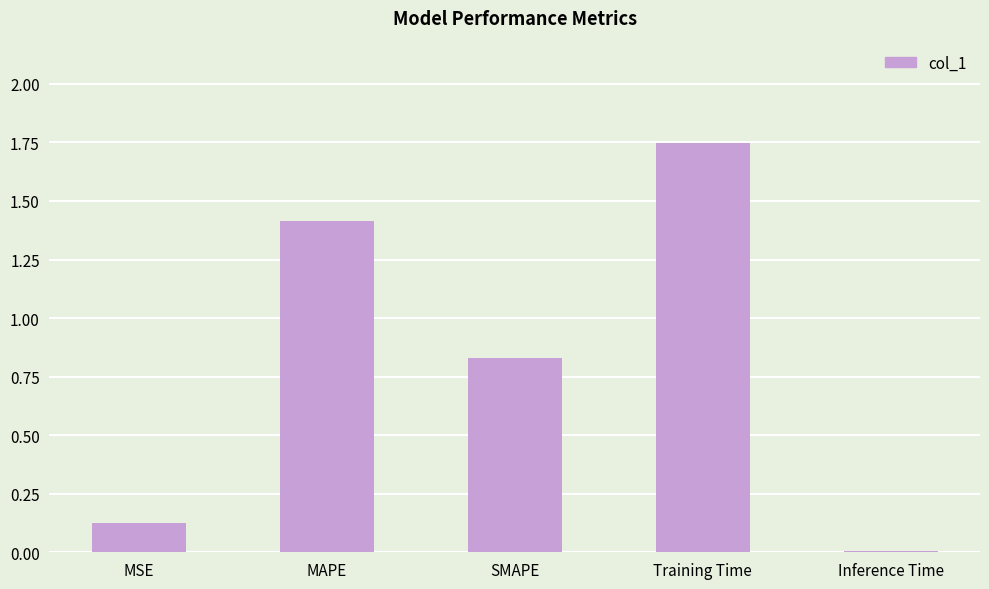

At which category does the chart reach its peak across all series?

Training Time